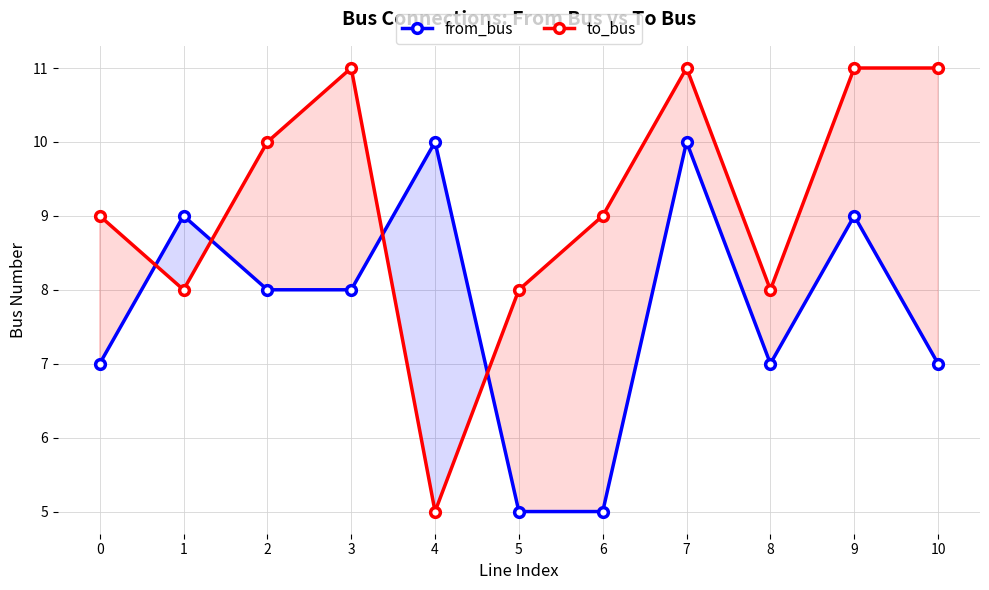

How many interior local peaks does the from_bus series have?

4